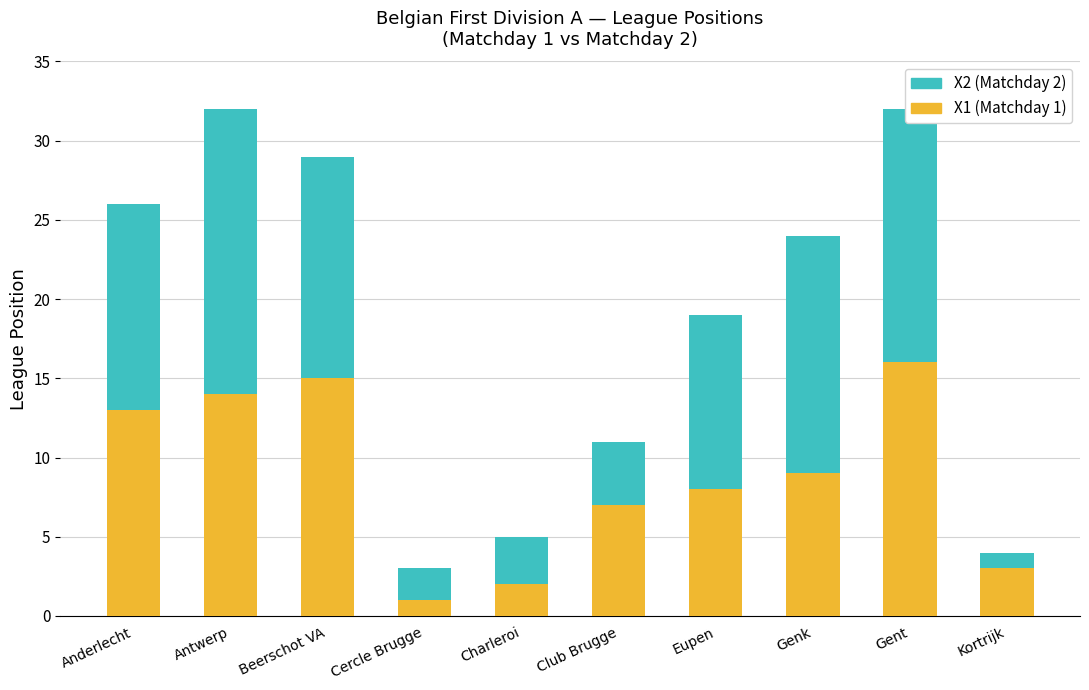

What is the total value across all series at Charleroi?

5